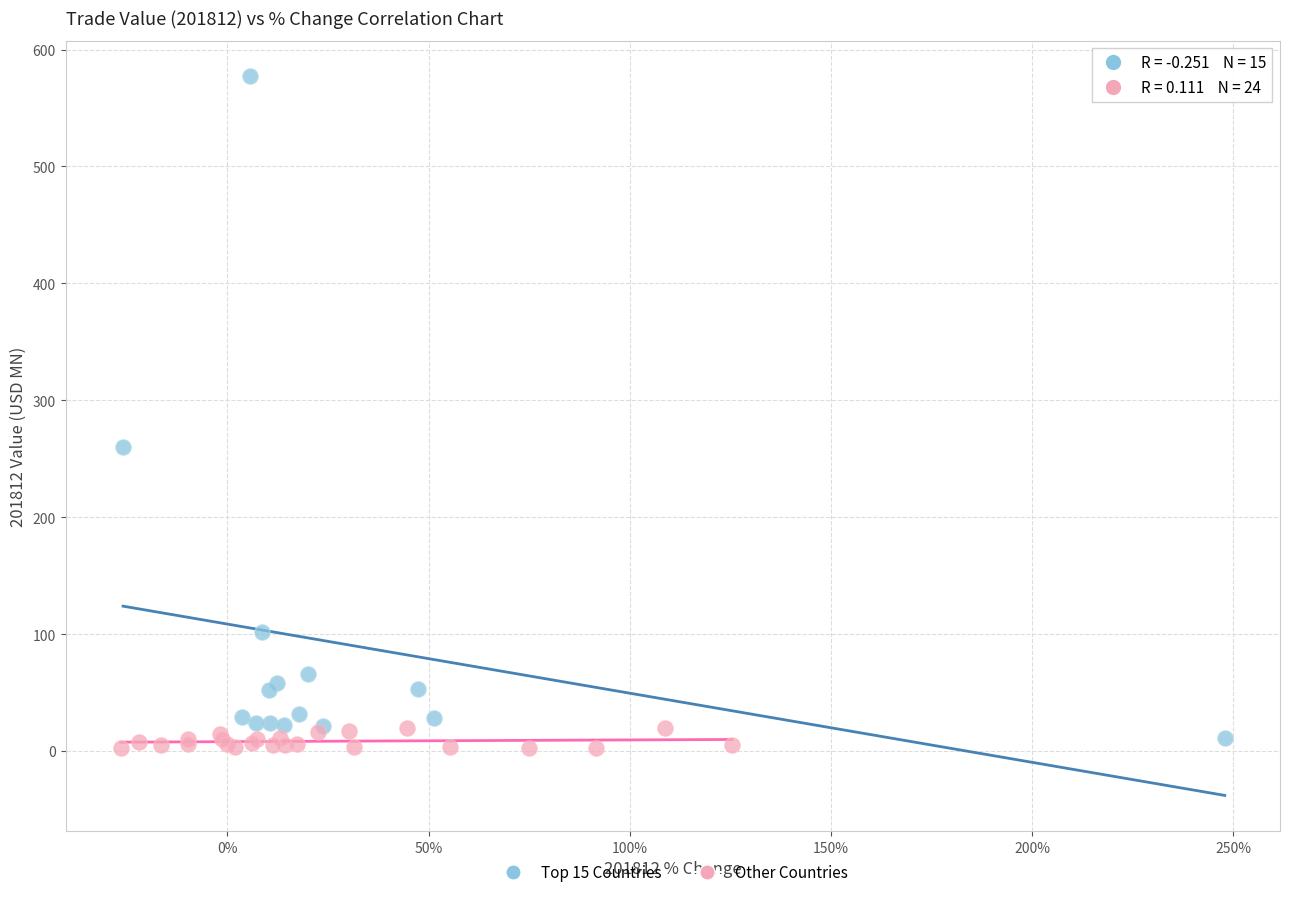

Which series has the largest Y range (max minus min)?

Top 15 Countries